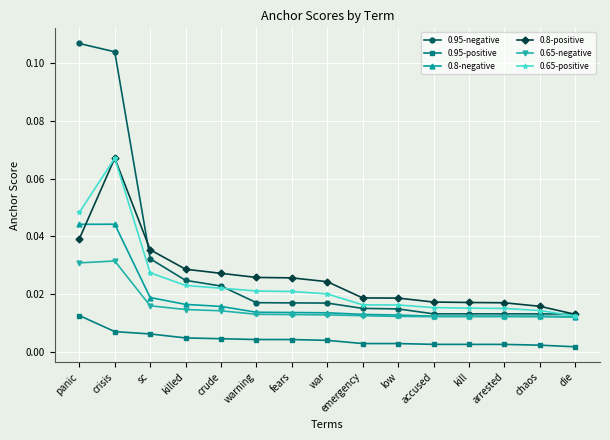

Is the value of 0.8-positive at warning greater than the value of 0.8-negative at kill?

Yes